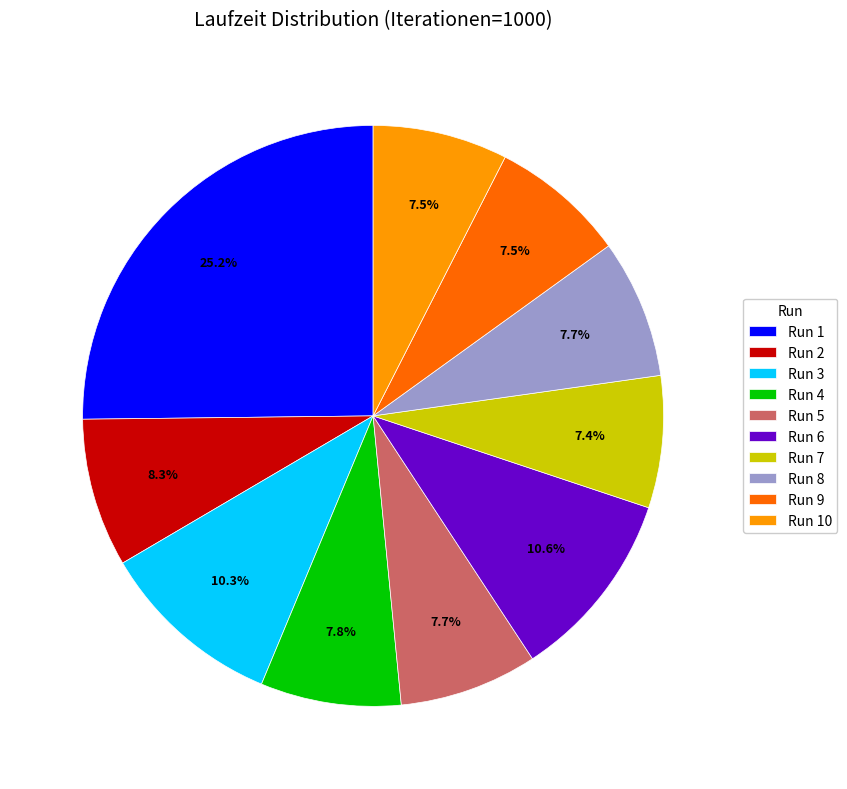

What is the largest slice in the pie chart?

Run 1